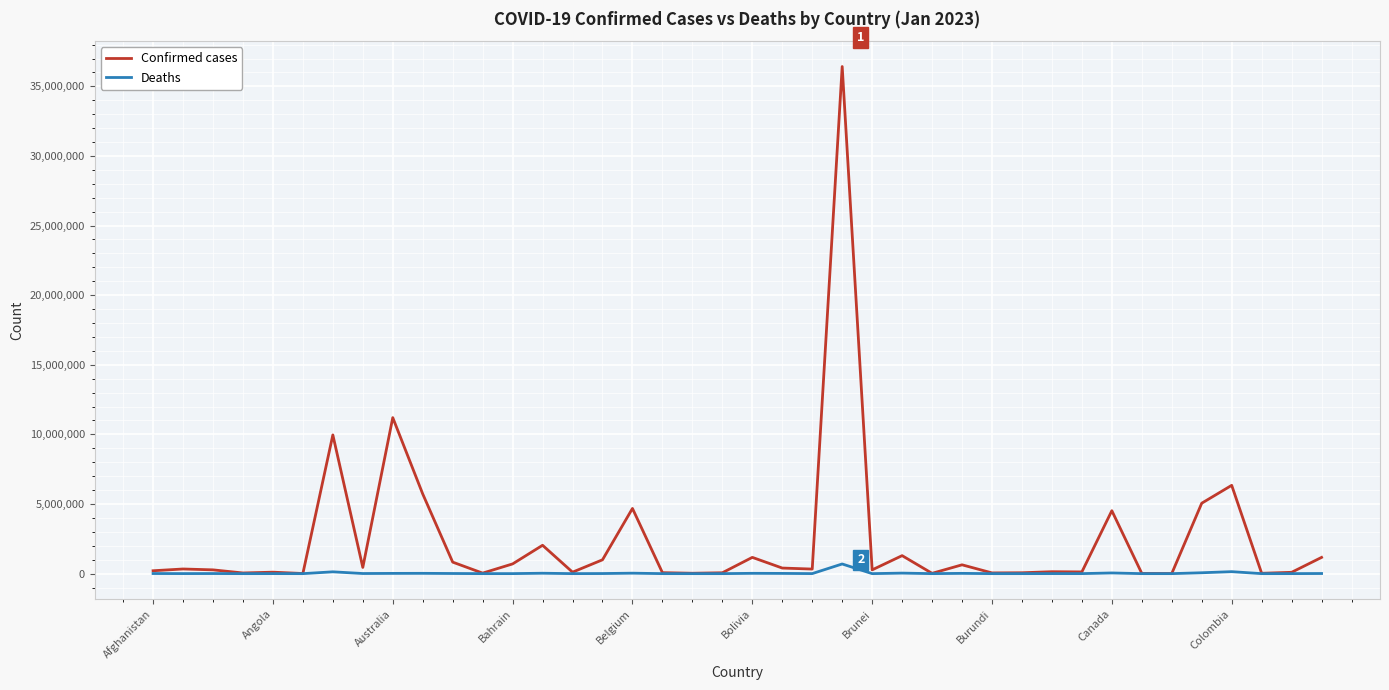

Does the chart have visible grid lines?

Yes